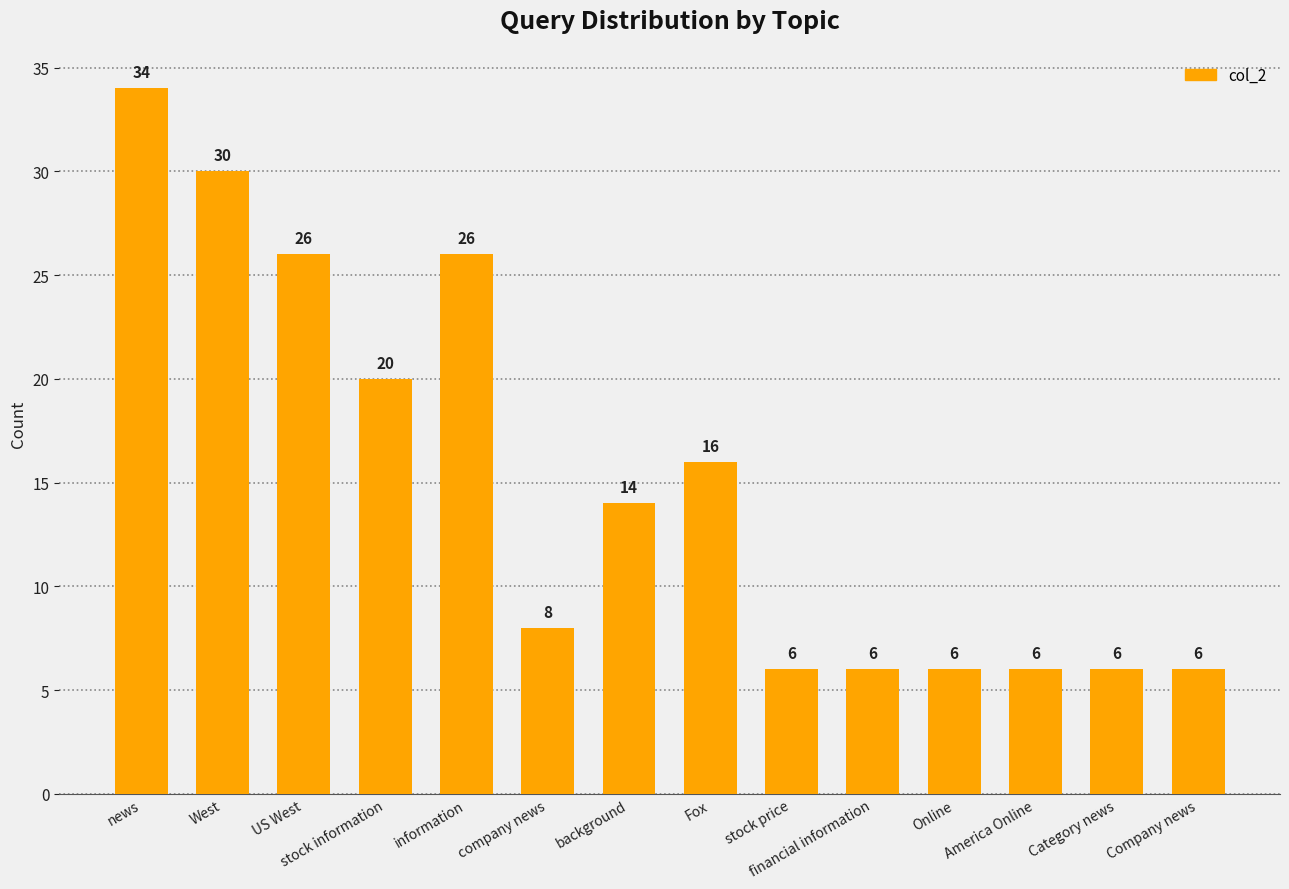

What is the label of the 7th bar from the right?

Fox